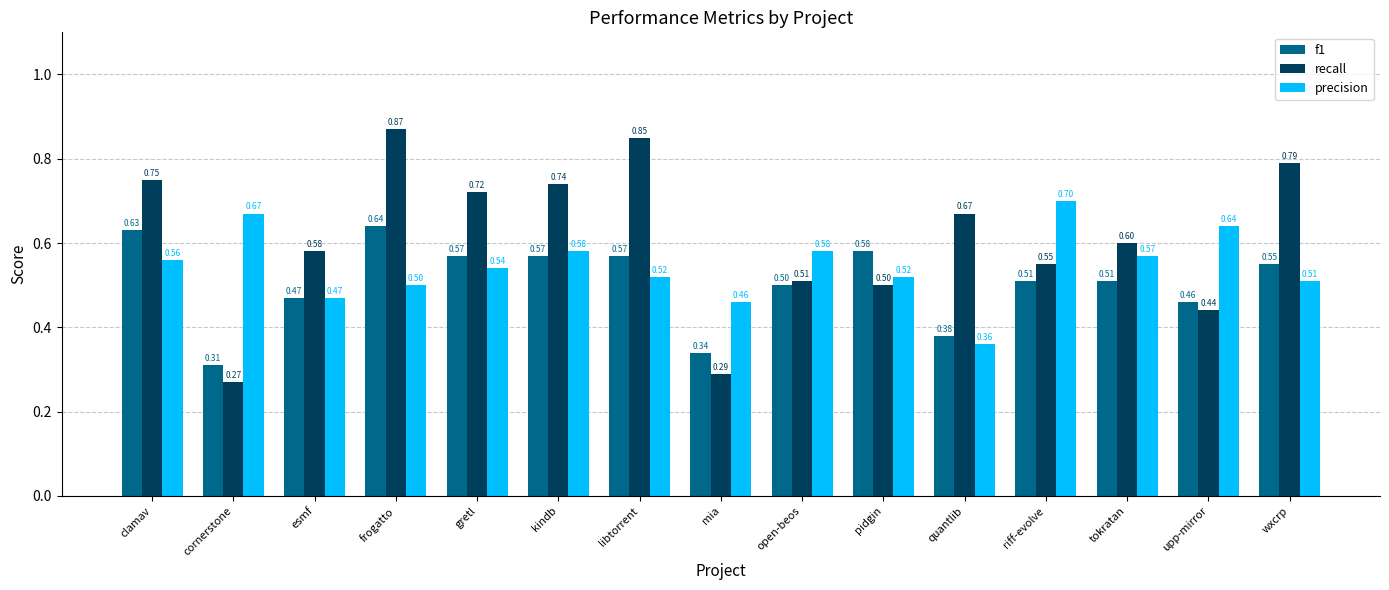

Between gretl and tokratan, which series saw the biggest shift?

recall